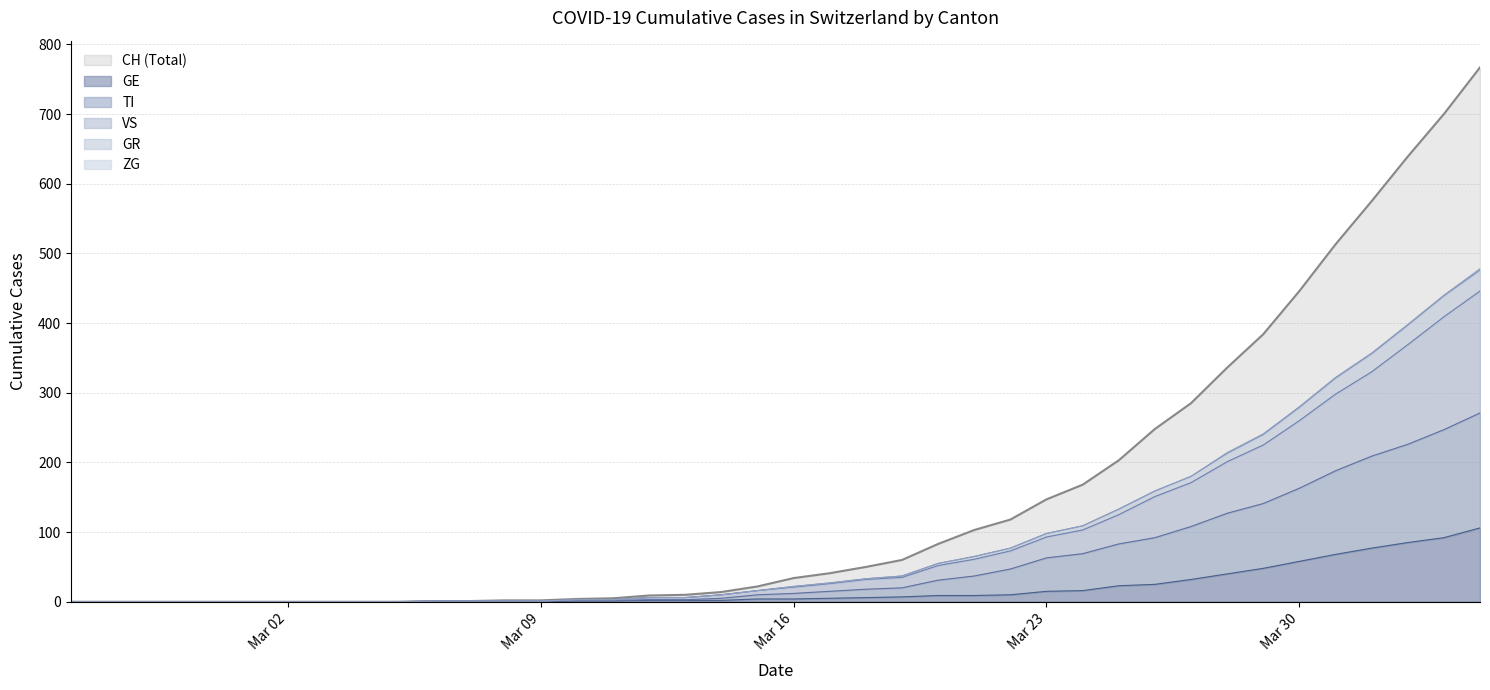

True or false: TI and GR intersect in this chart.

False